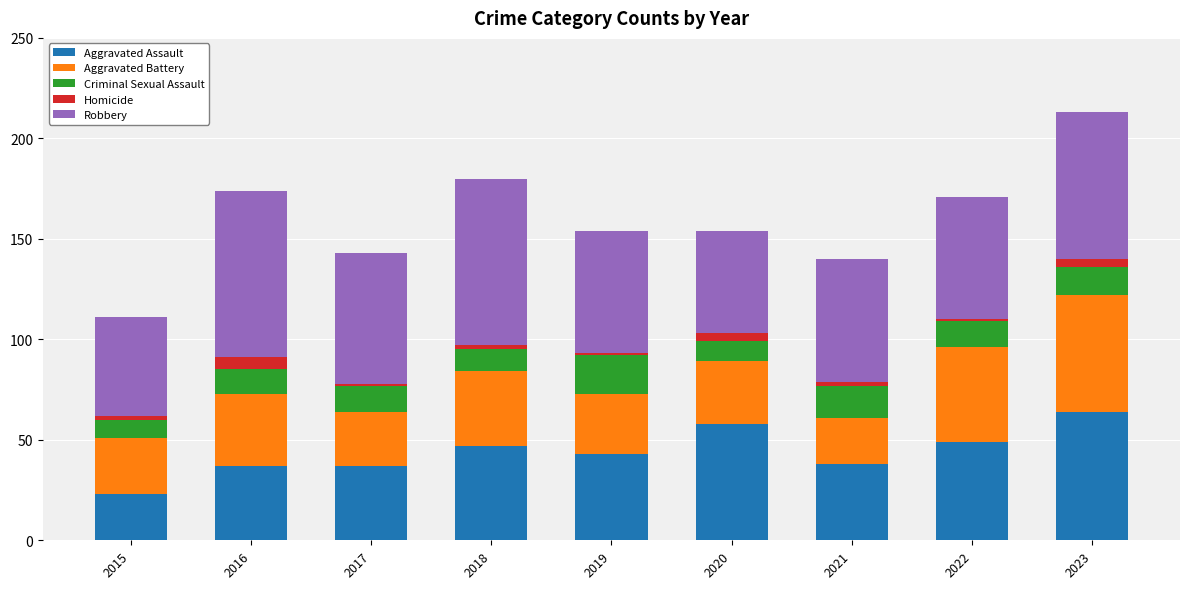

What is the sum of all Aggravated Assault values?

396